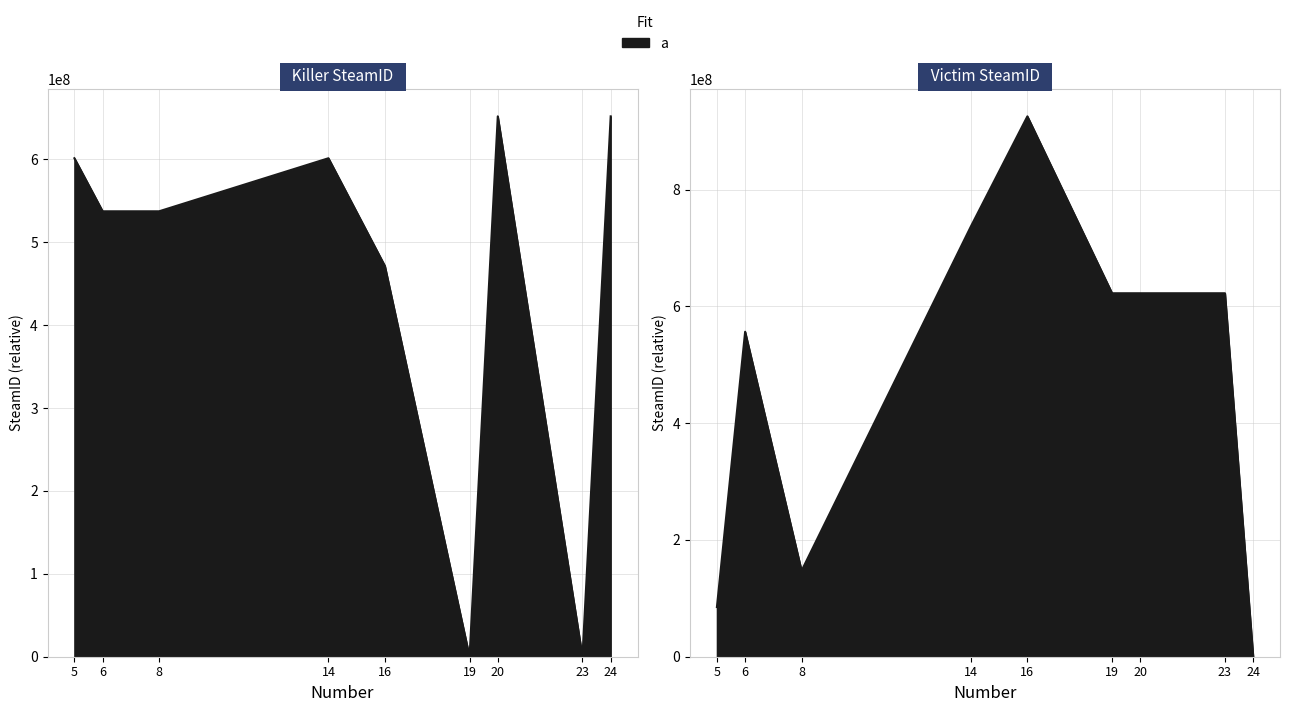

At which label does Victim SteamID first exceed 622382512?

14